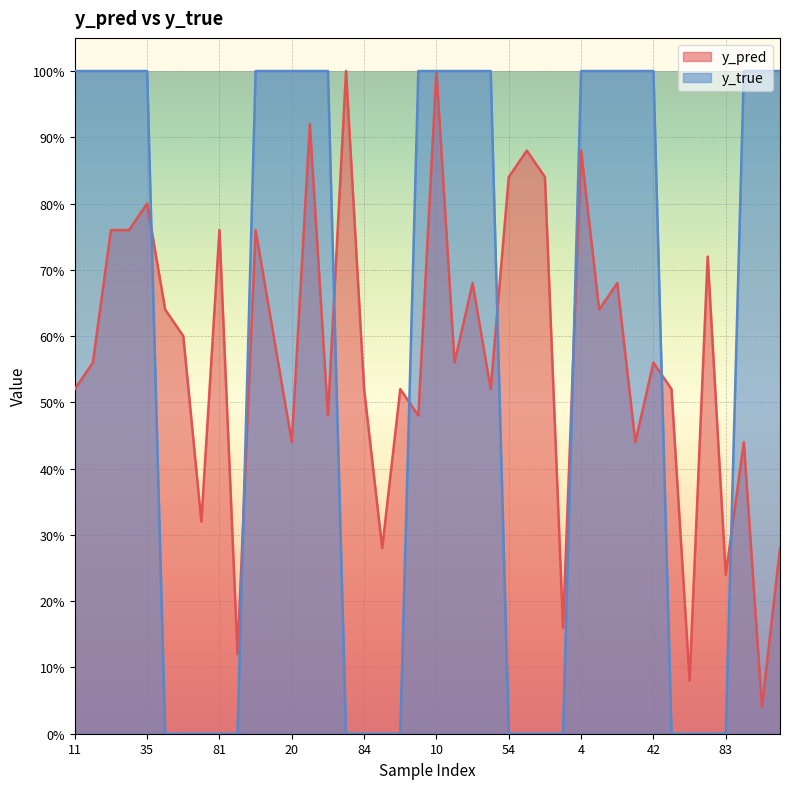

What is the average value of the y_pred line series?

0.6